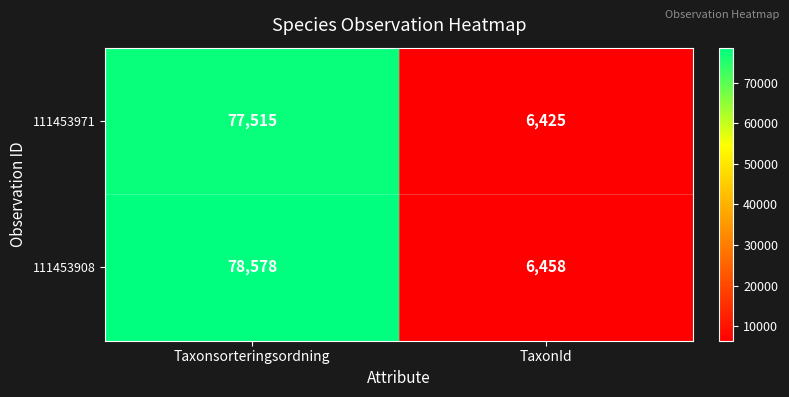

What is the total value across all series at TaxonId?

12883